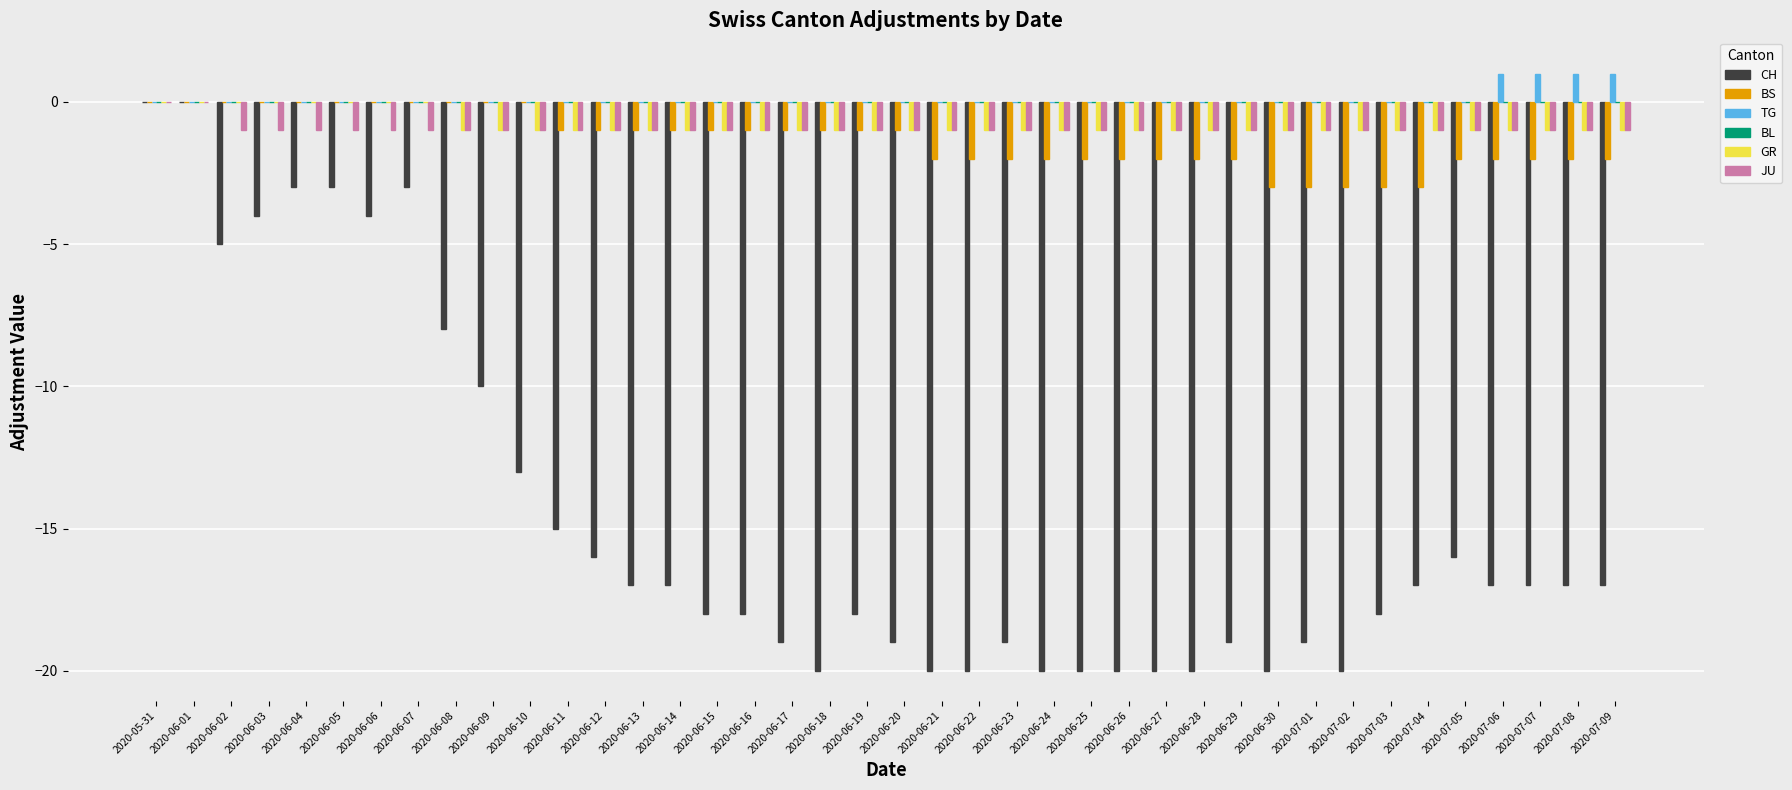

The value of GR at 2020-06-14 is -1. True or false?

True